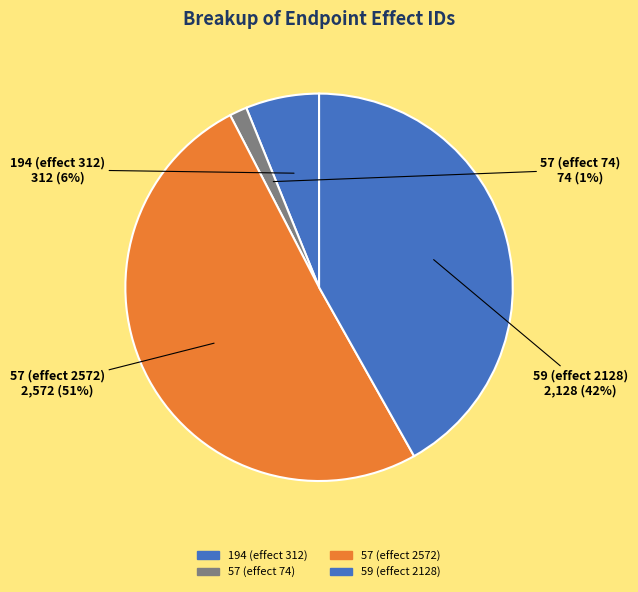

To the nearest percent, what is the average slice percentage?

25%